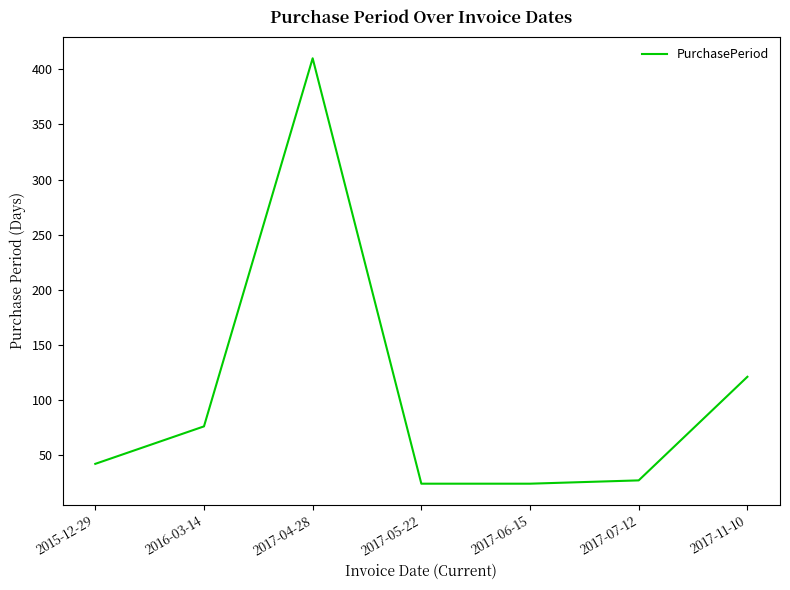

Reading left to right, list all the values displayed in this chart.

2015-12-29=42	2016-03-14=76	2017-04-28=410	2017-05-22=24	2017-06-15=24	2017-07-12=27	2017-11-10=121